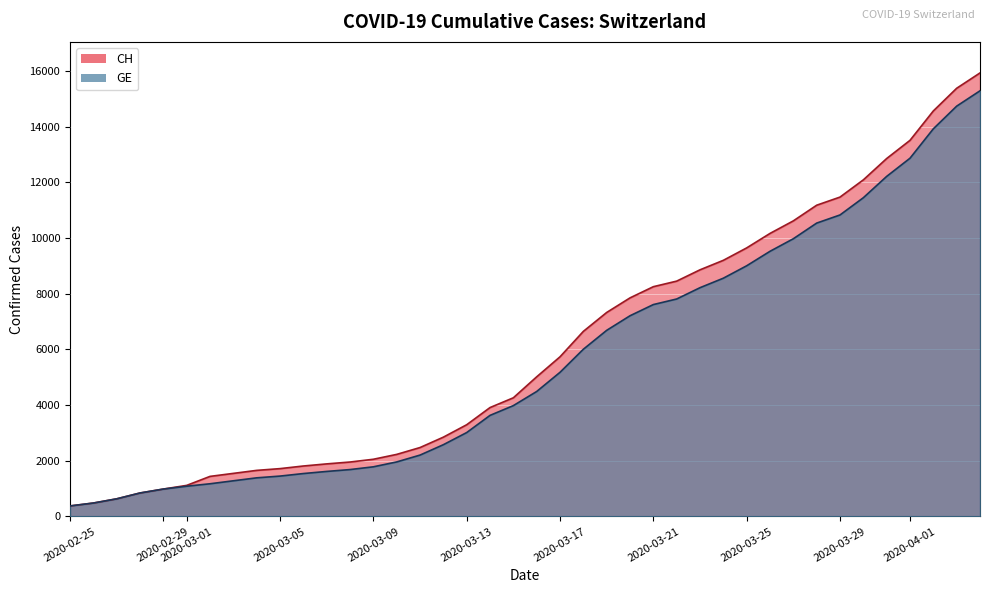

What is the sum of all CH values?

242133